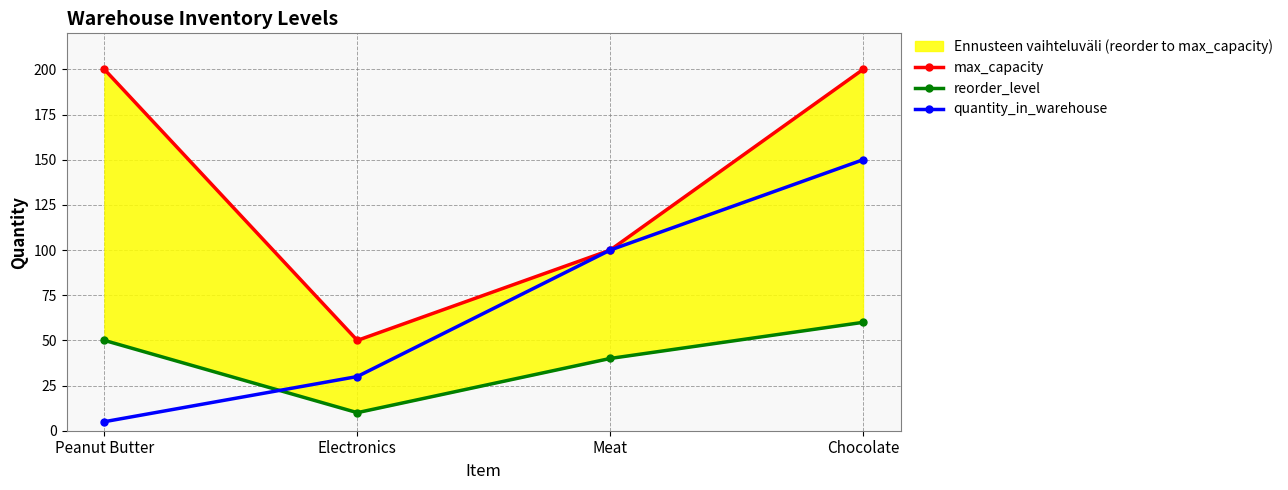

Does the chart display data point markers on the line(s)?

Yes